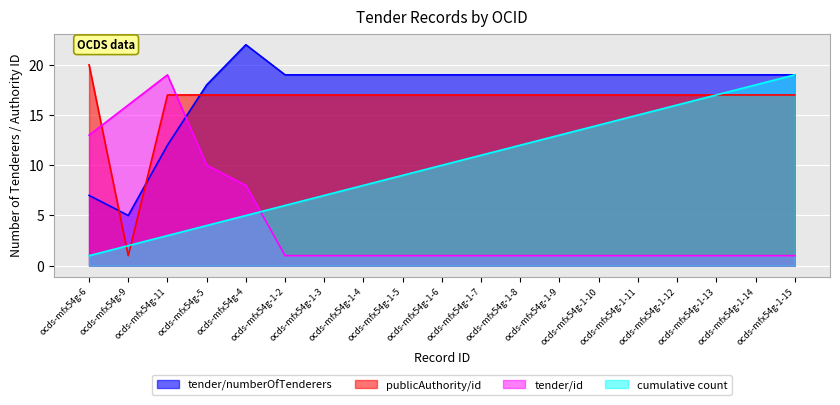

The value of implementation at ocds-mfx54g-1-5 is 2. True or false?

False